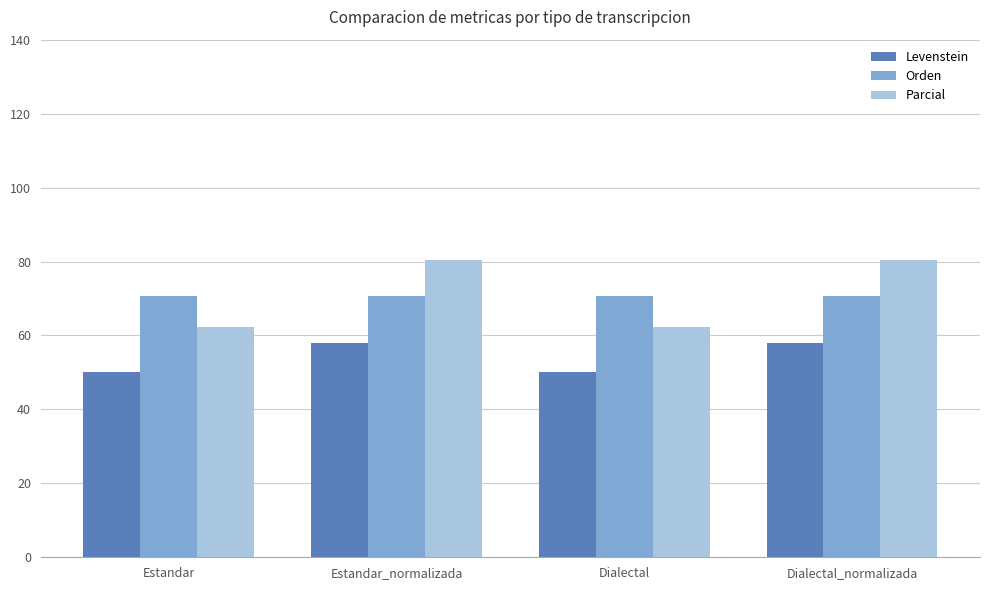

What are all the series names shown in the legend?

Levenstein, Orden, Parcial